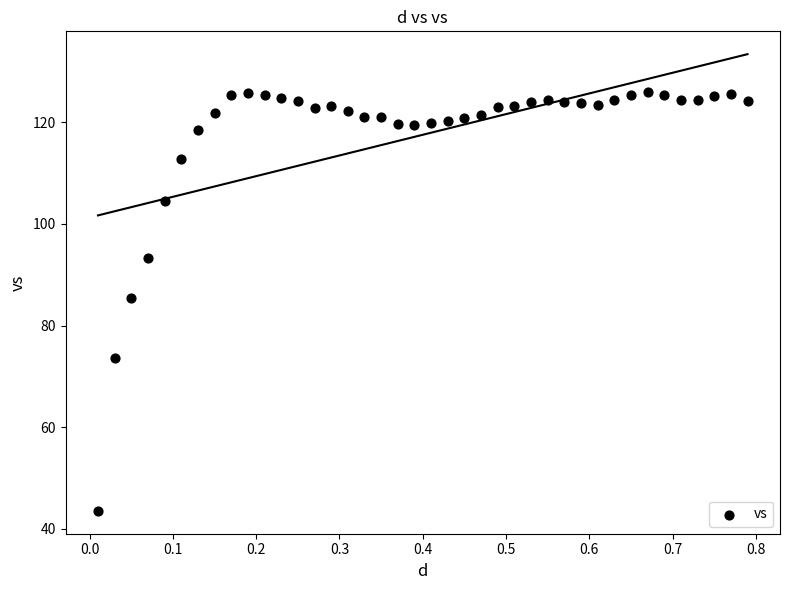

What is the range of X values (max minus min)?

0.8